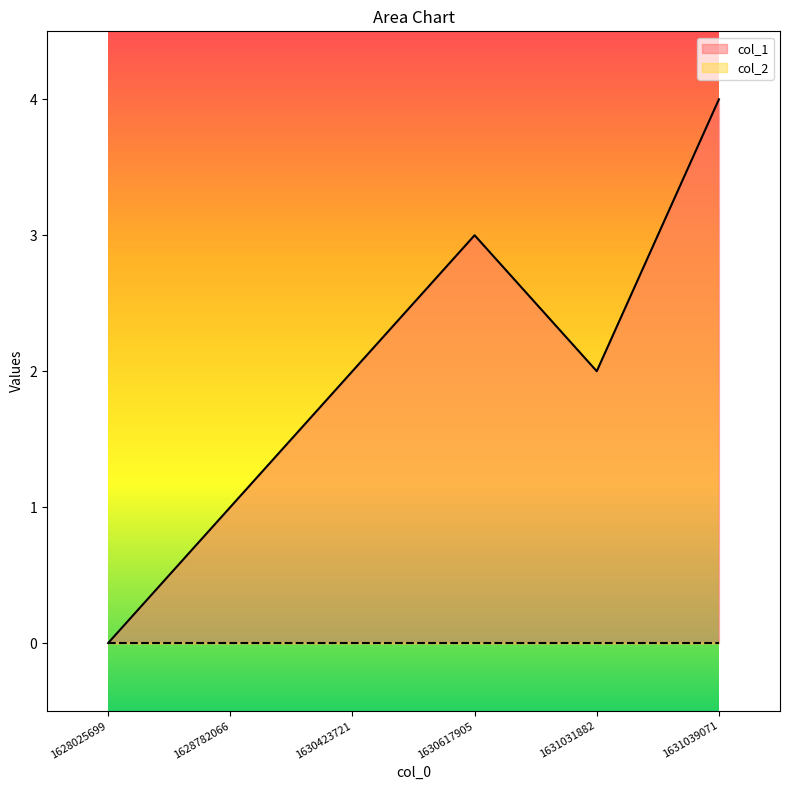

What is the difference between the values at 1628782066 and 1631039071?

3